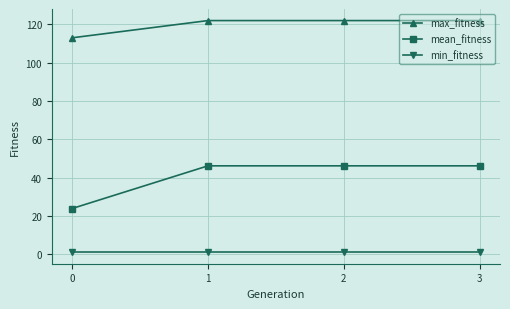

Rank the series at 2 from lowest to highest value.

min_fitness, mean_fitness, max_fitness